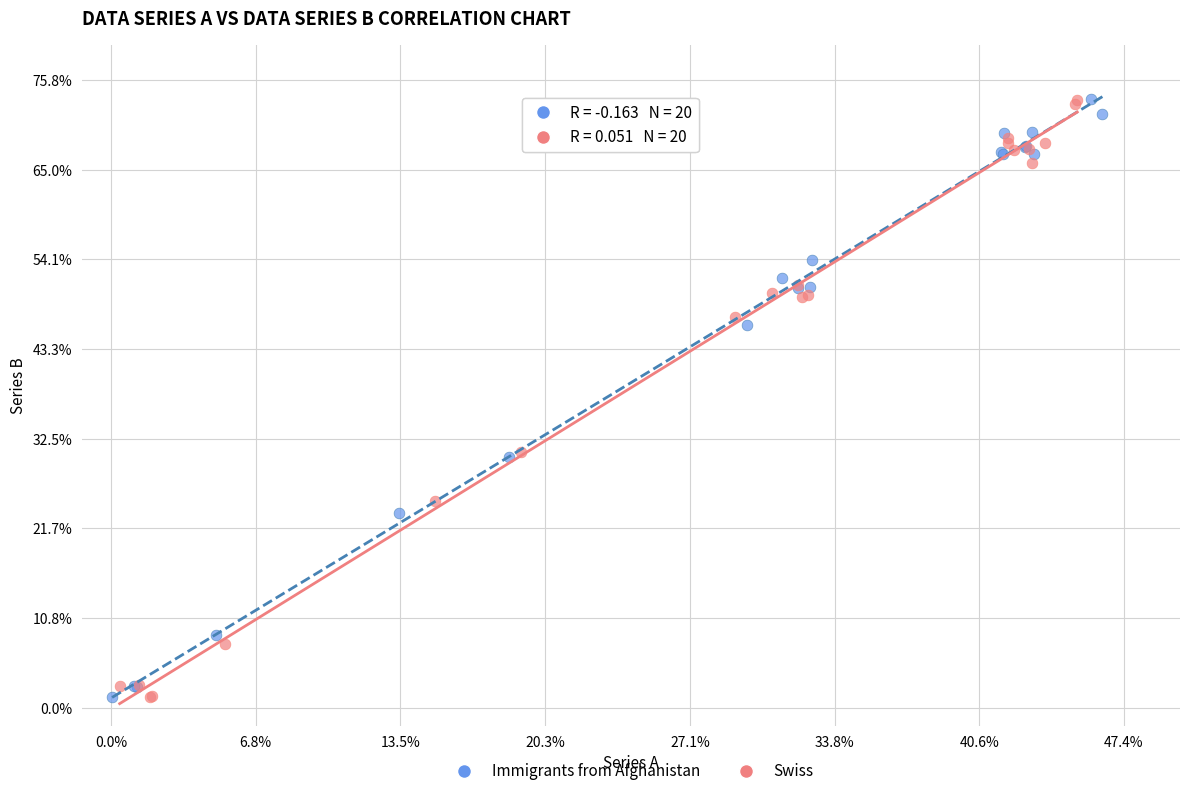

What are all the series names shown in the legend?

Immigrants from Afghanistan, Swiss